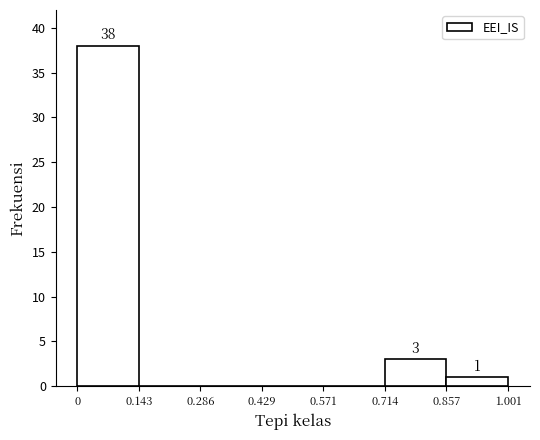

Over which range of the x-axis is the bar tallest?

0 to 0.143